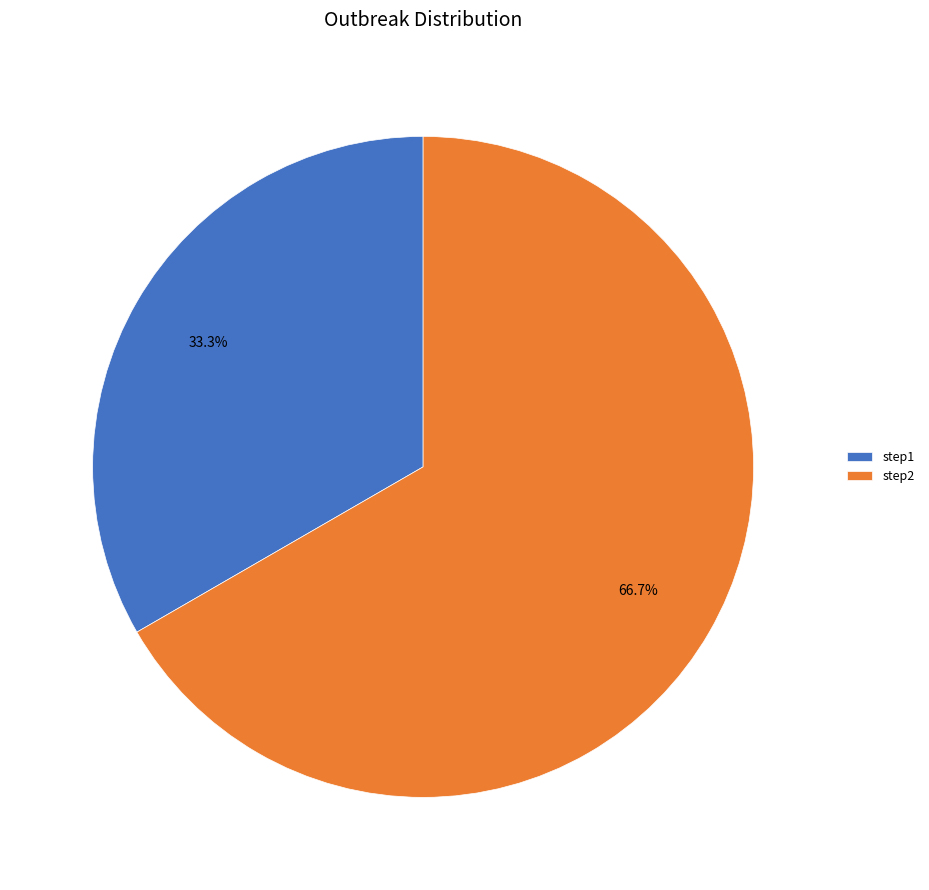

Count the number of slices in the pie.

2